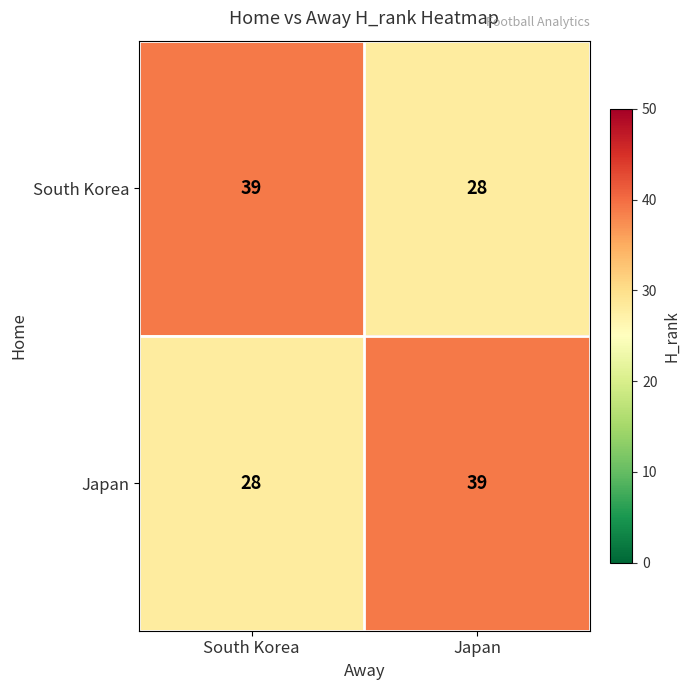

What is the smallest value displayed?

28